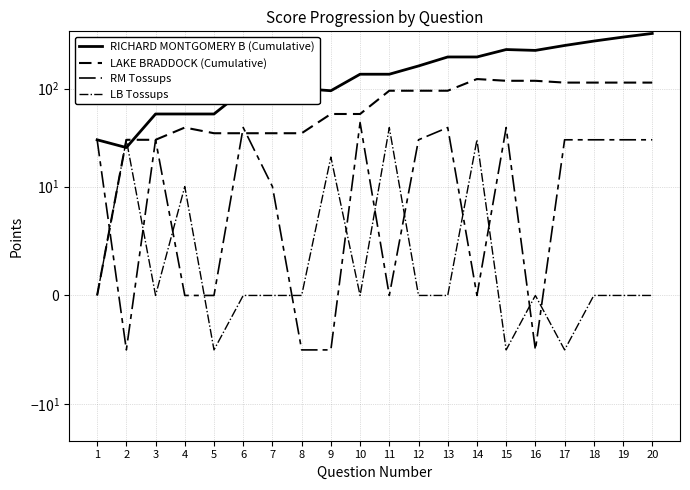

At how many categories does at least one series exceed 310?

2